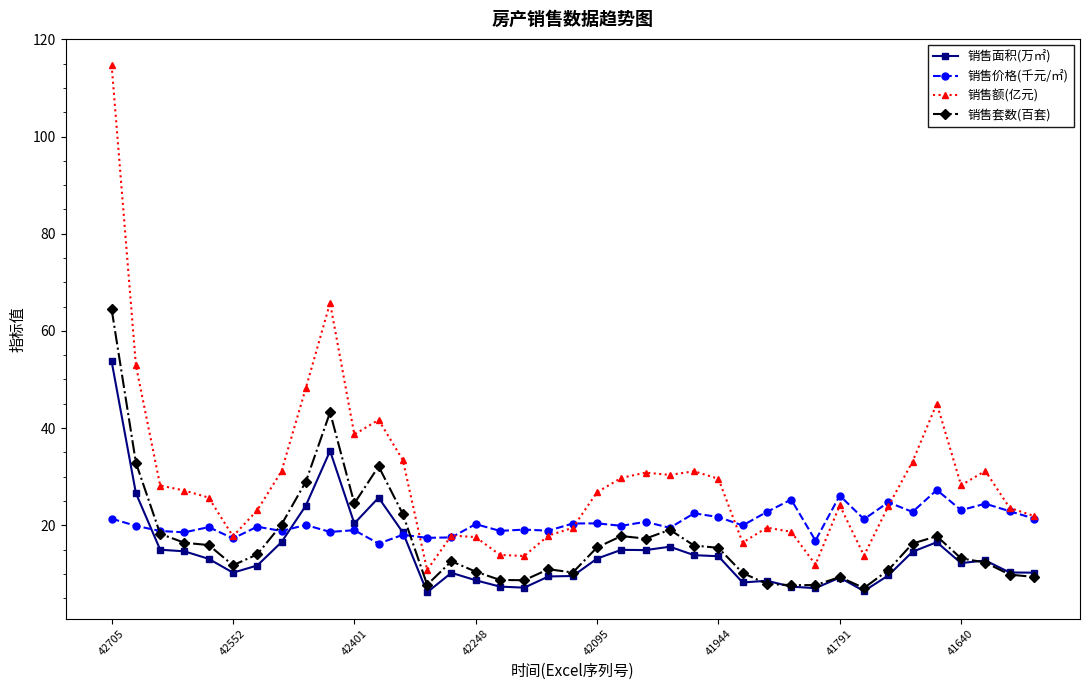

What is the value of the 销售价格(千元/㎡) point at the 29th from the left?

25.3